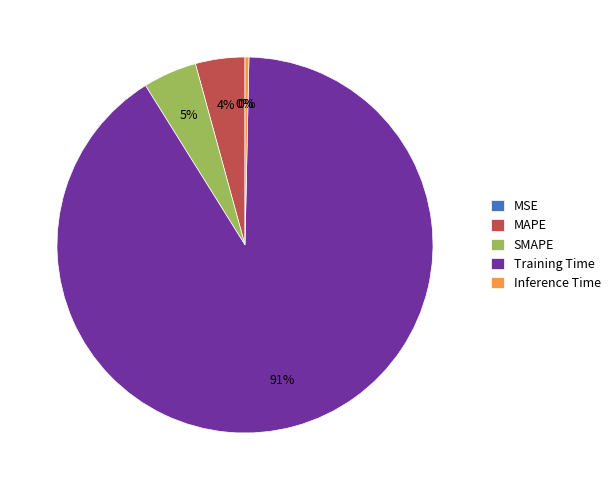

Does any single category account for the majority?

Yes